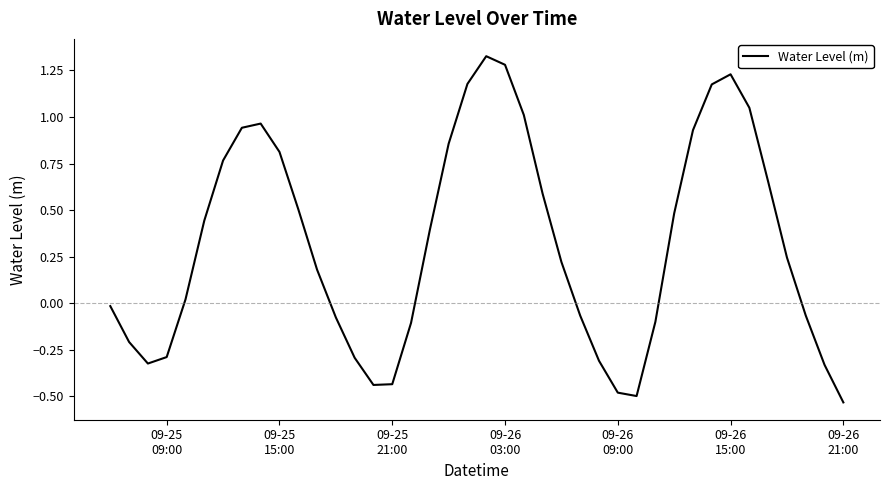

Does the chart have visible grid lines?

No